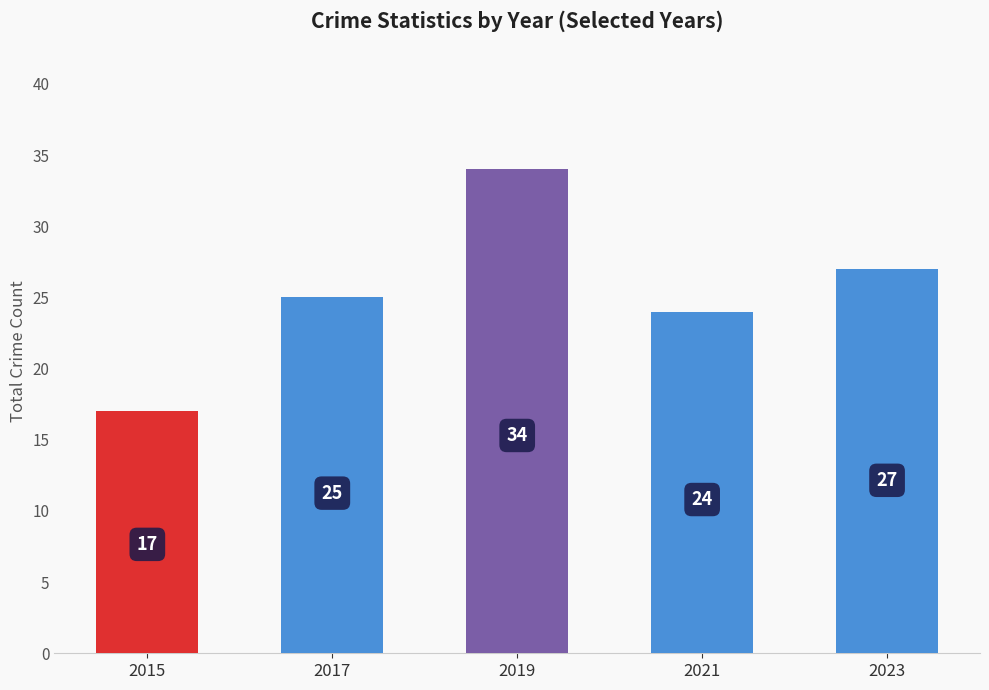

Is it true that the value at 2021 is 24?

True